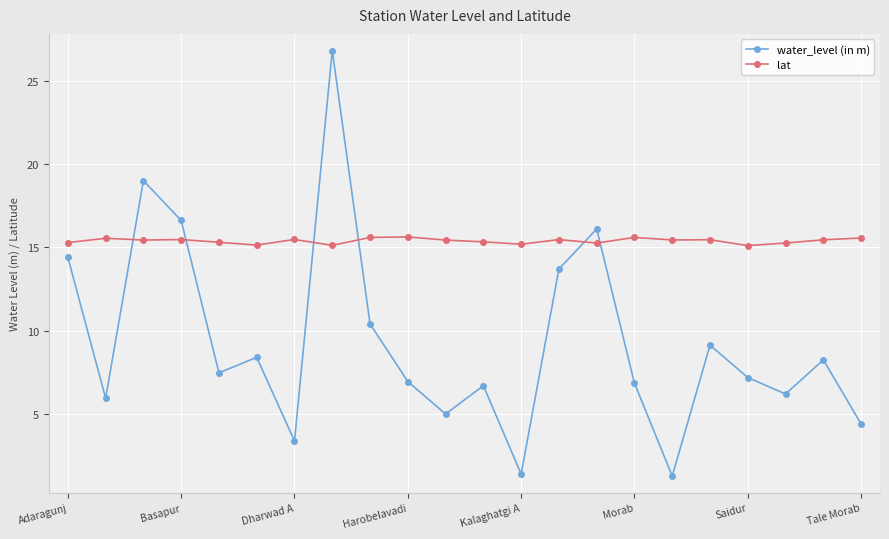

Rank the series by their average value, from highest to lowest.

lat, water_level (in m)